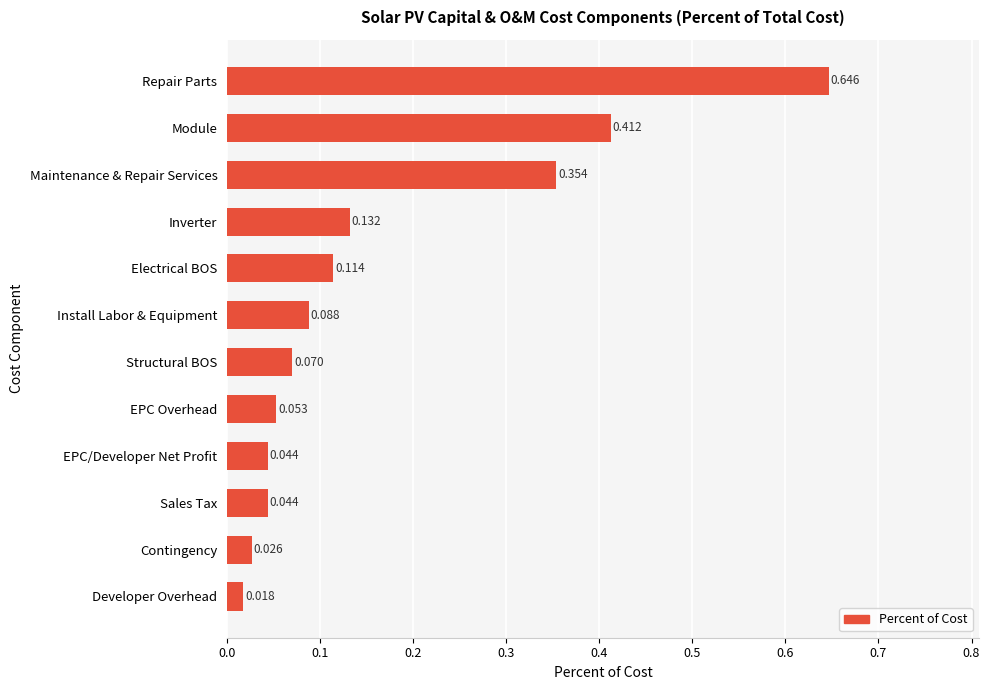

What is the sum of all values?

2.0